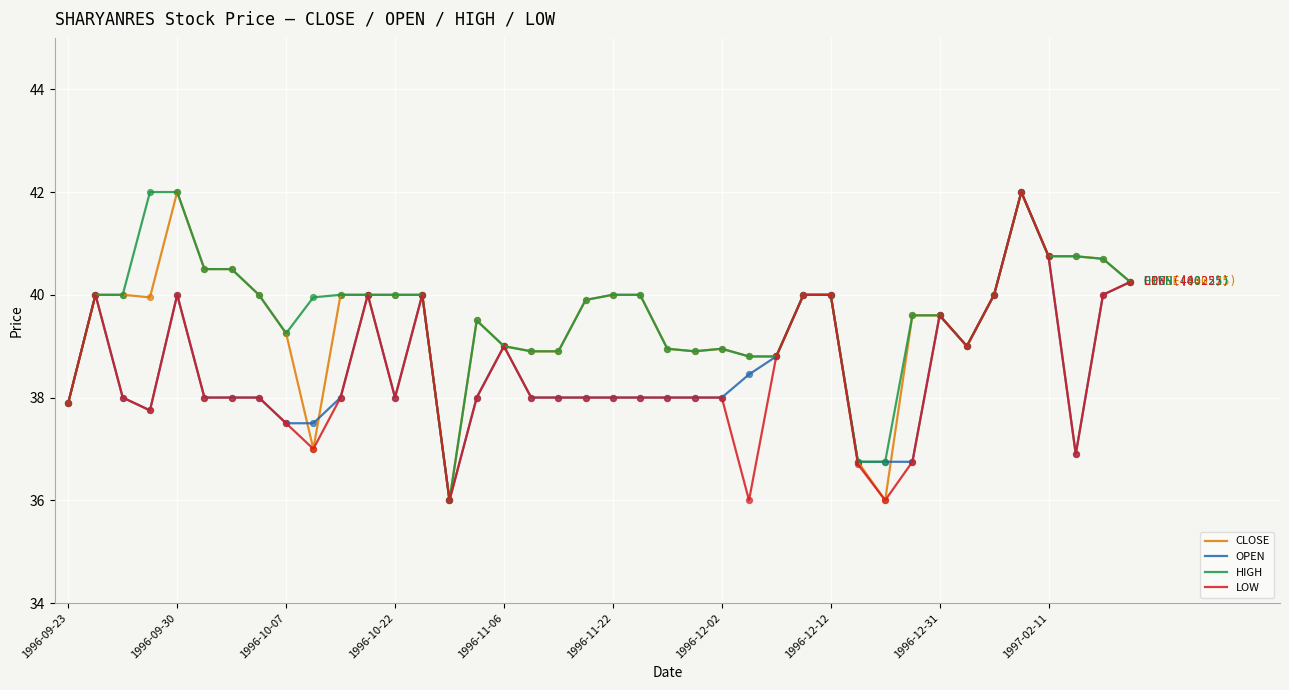

Which series has the largest total across all categories?

HIGH